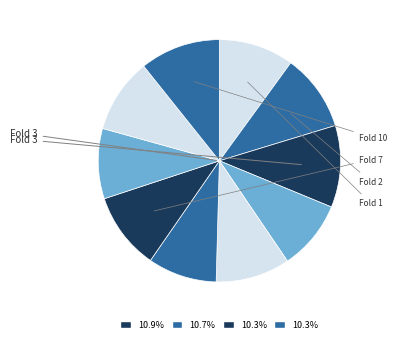

What is the smallest slice in the pie chart?

6